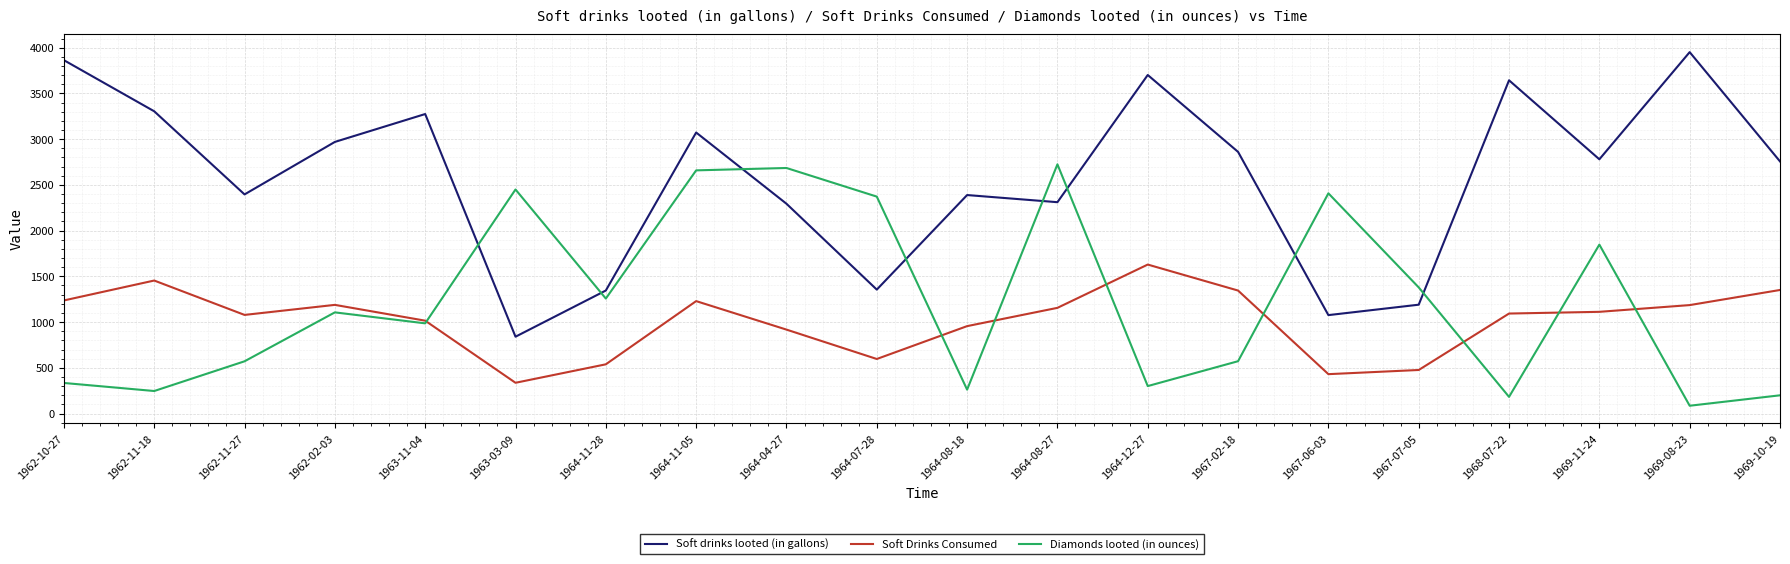

What is the spread (max minus min) of values at 1962-02-03?

1864.0